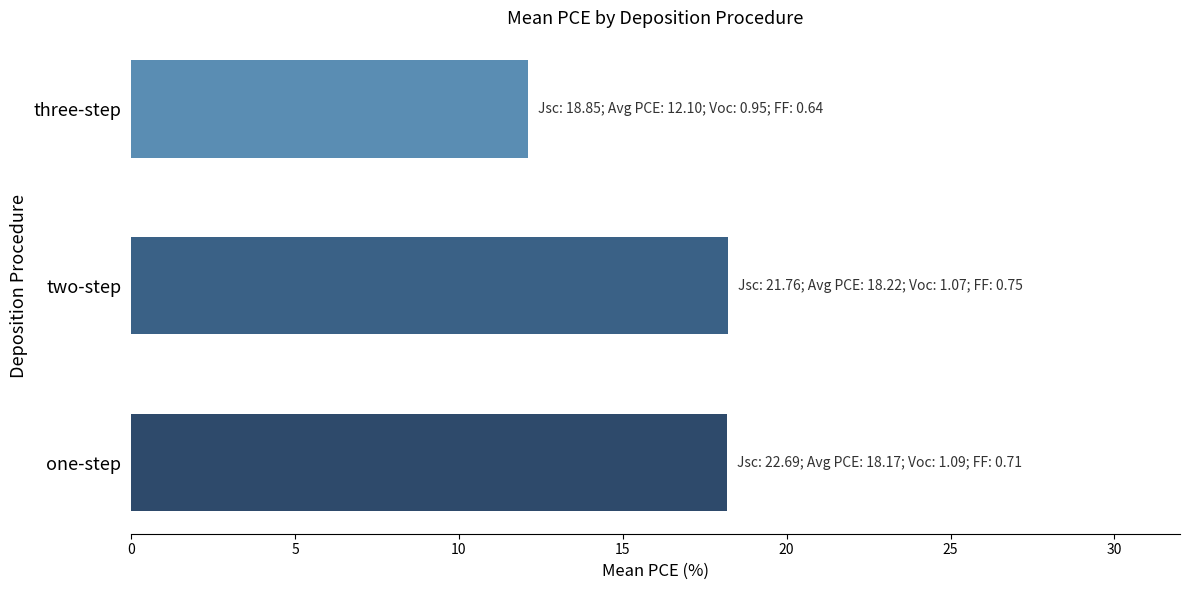

What is the approximate value at one-step?

18.2